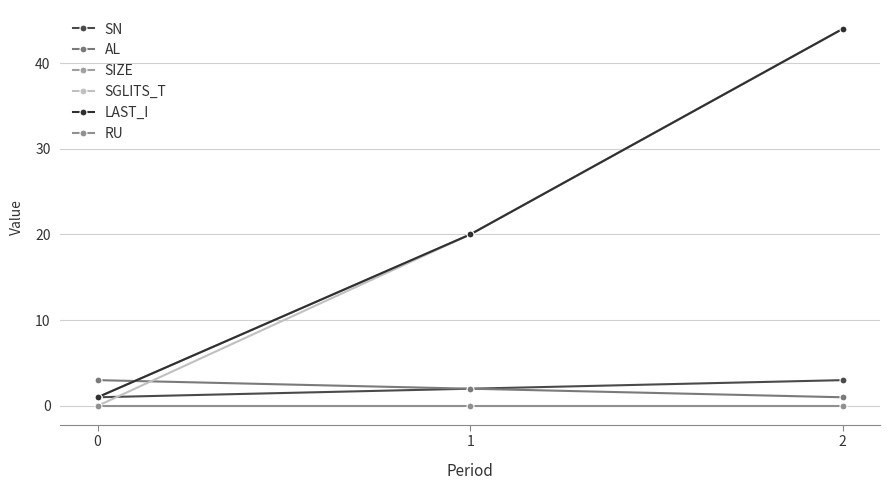

Is this an area chart (filled region under the line)?

No